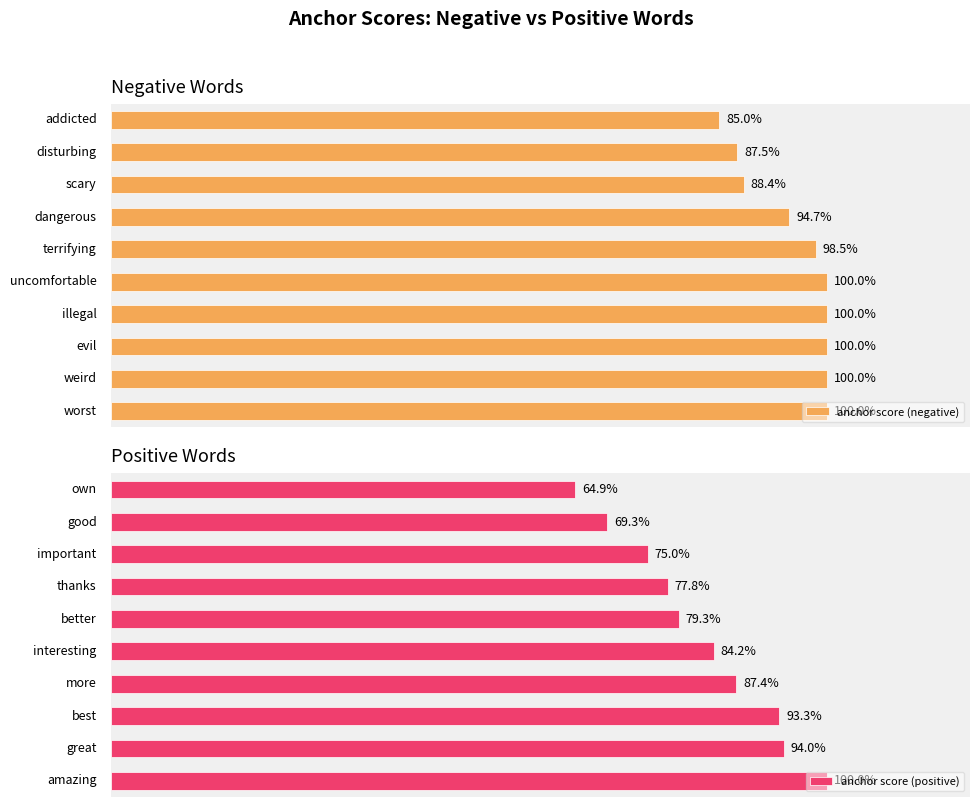

What is the smallest value displayed?

0.6